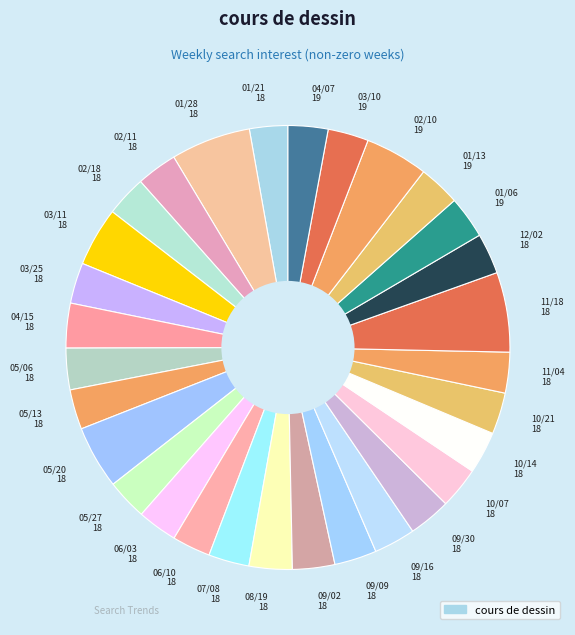

Does 07/08 18 account for over 50% of the chart?

No